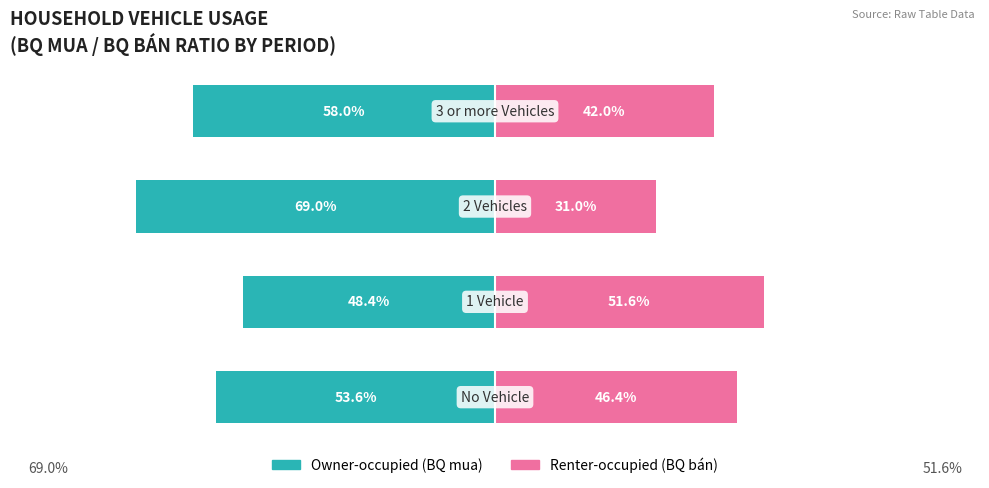

What is the value of the Renter-occupied bar at the 1st from the left?

46.4